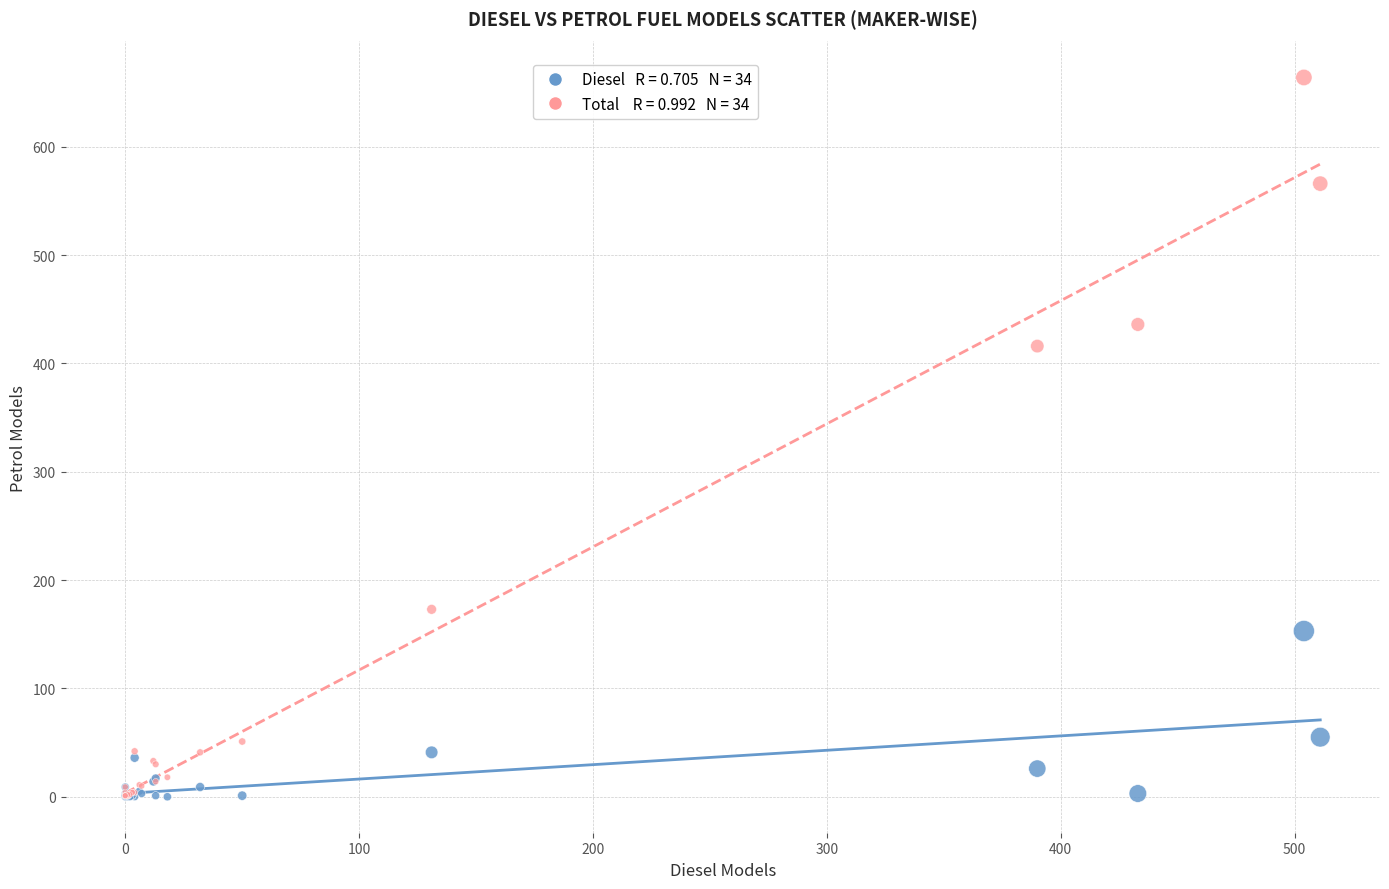

Across all series, what Y value is closest to 332?

416